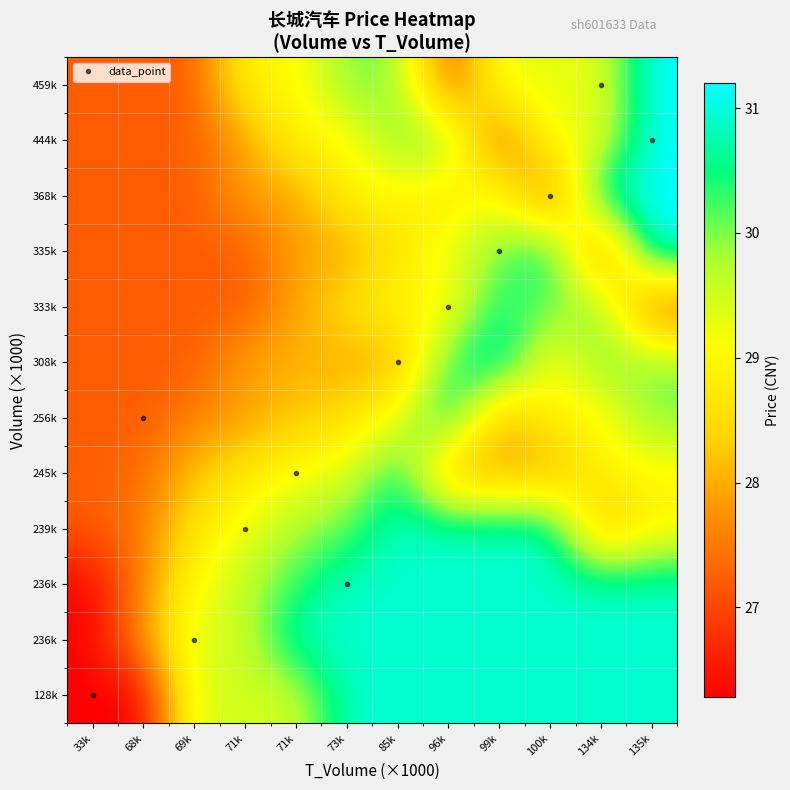

At which category does the chart reach its peak across all series?

135k